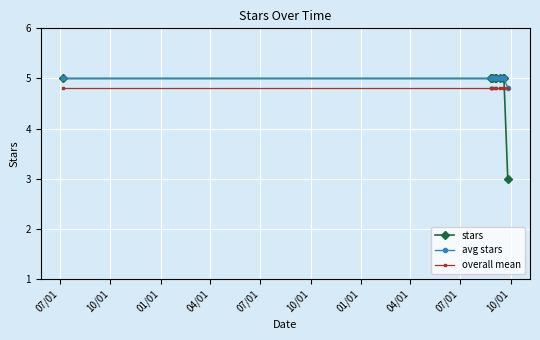

What is the highest value of the stars series?

5.0